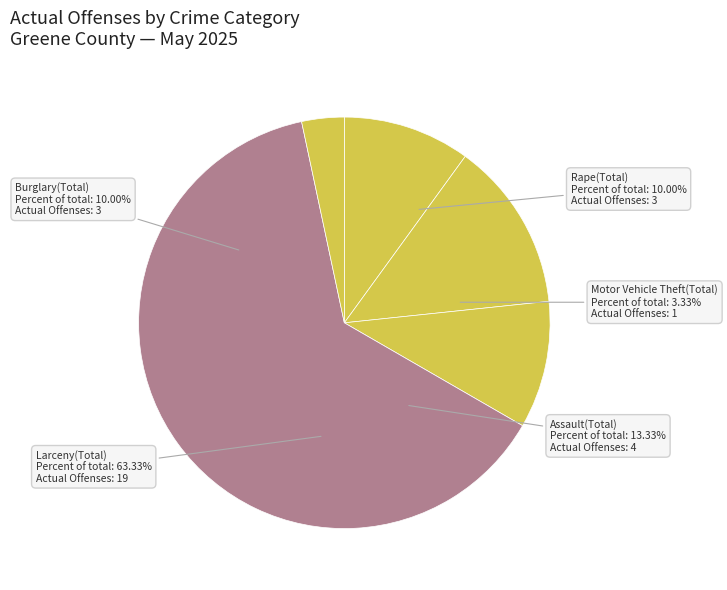

The Assault(Total) slice represents 25% of the pie. True or false?

False